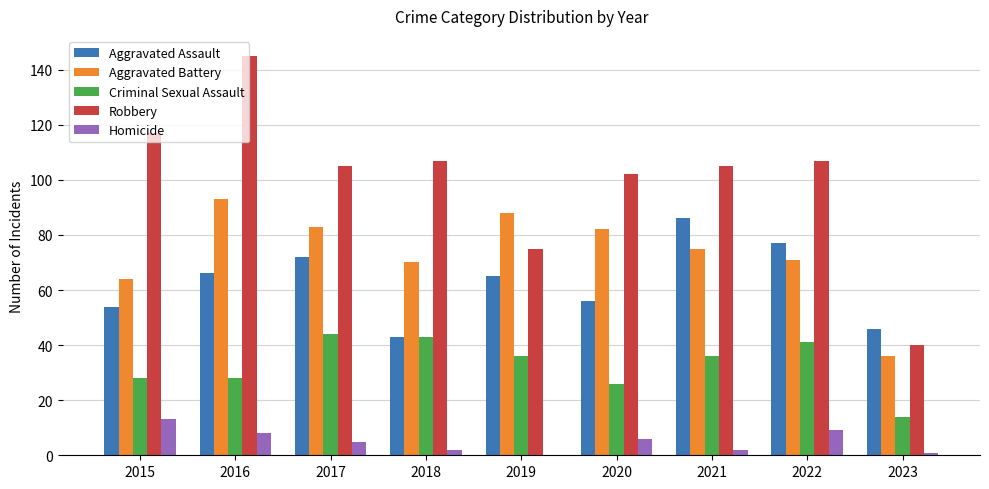

Is the value of Homicide at 2023 greater than the value of Criminal Sexual Assault at 2016?

No